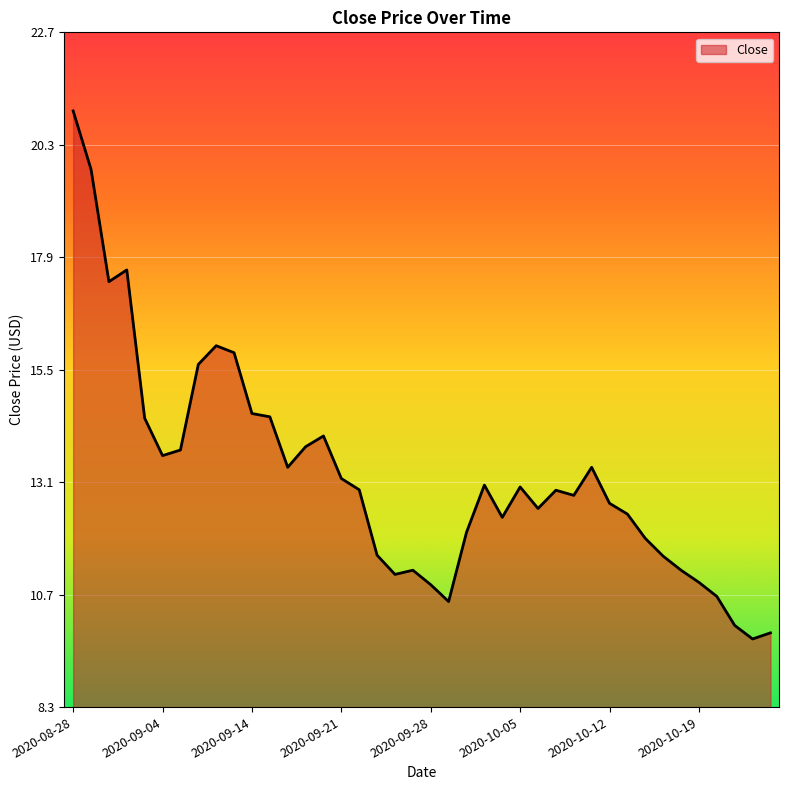

What is the greatest value displayed?

21.0